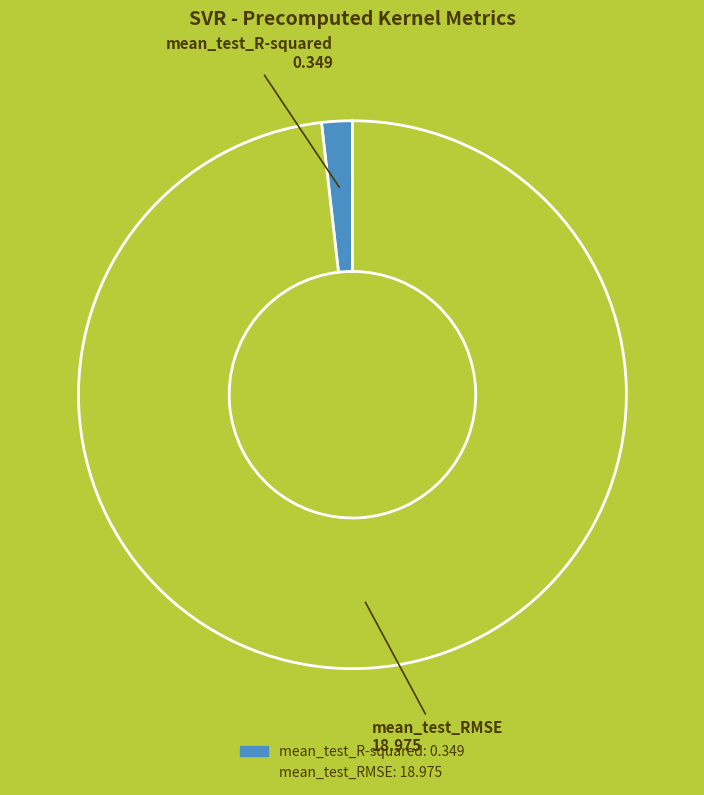

Between mean_test_R-squared and mean_test_RMSE, which is larger?

mean_test_RMSE